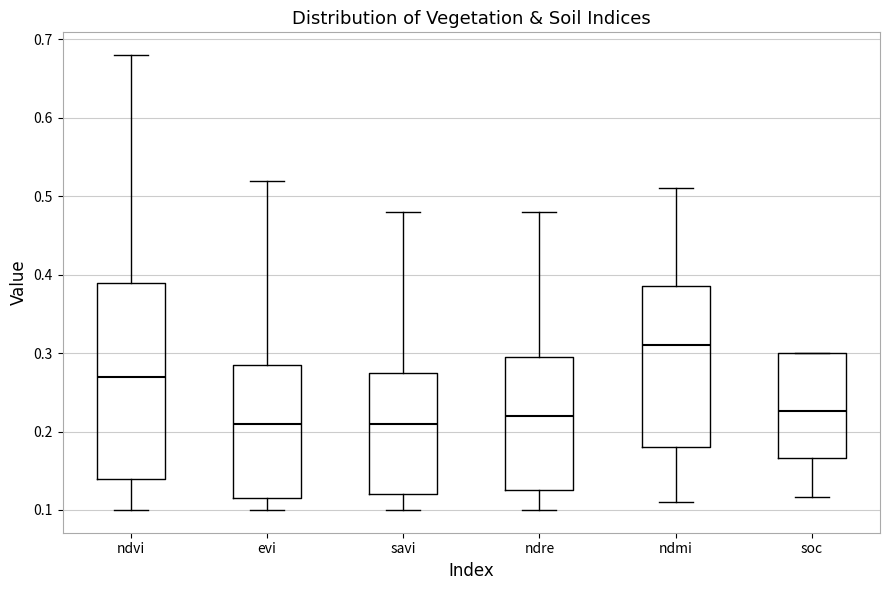

Where does the lower whisker of the box for ndvi end on the y-axis? The values are not printed on the chart, so give them approximately, as read against the axis.

0.10